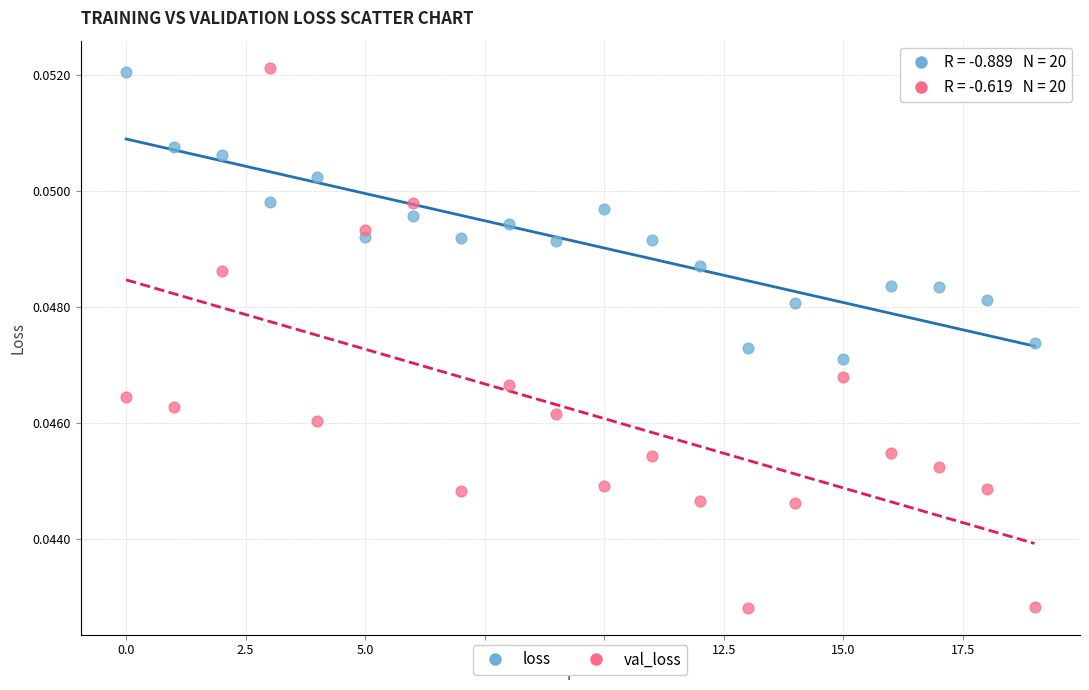

Which series has the largest Y range (max minus min)?

val_loss